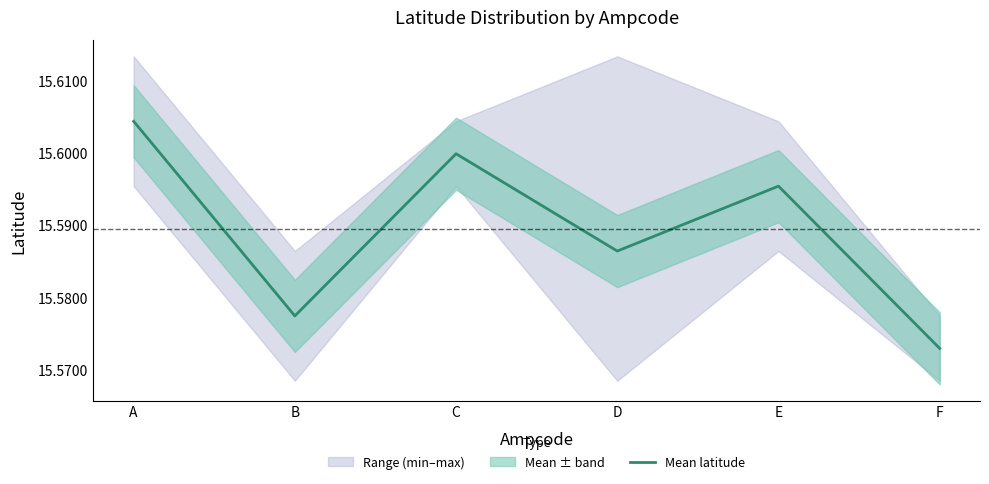

Is it true that the value at D is 15.6?

True